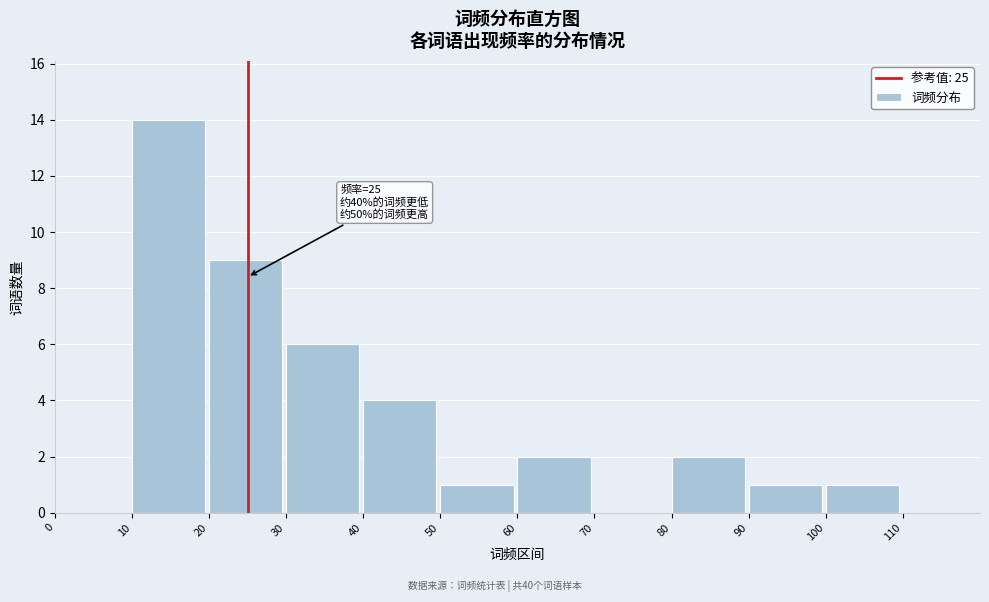

Over which range of the x-axis is the bar tallest?

10 to 20